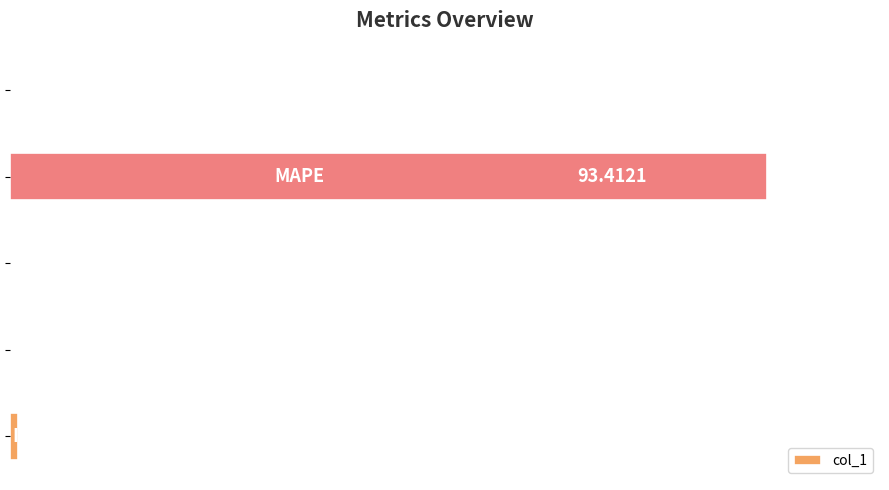

What is the sum of all values?

94.5